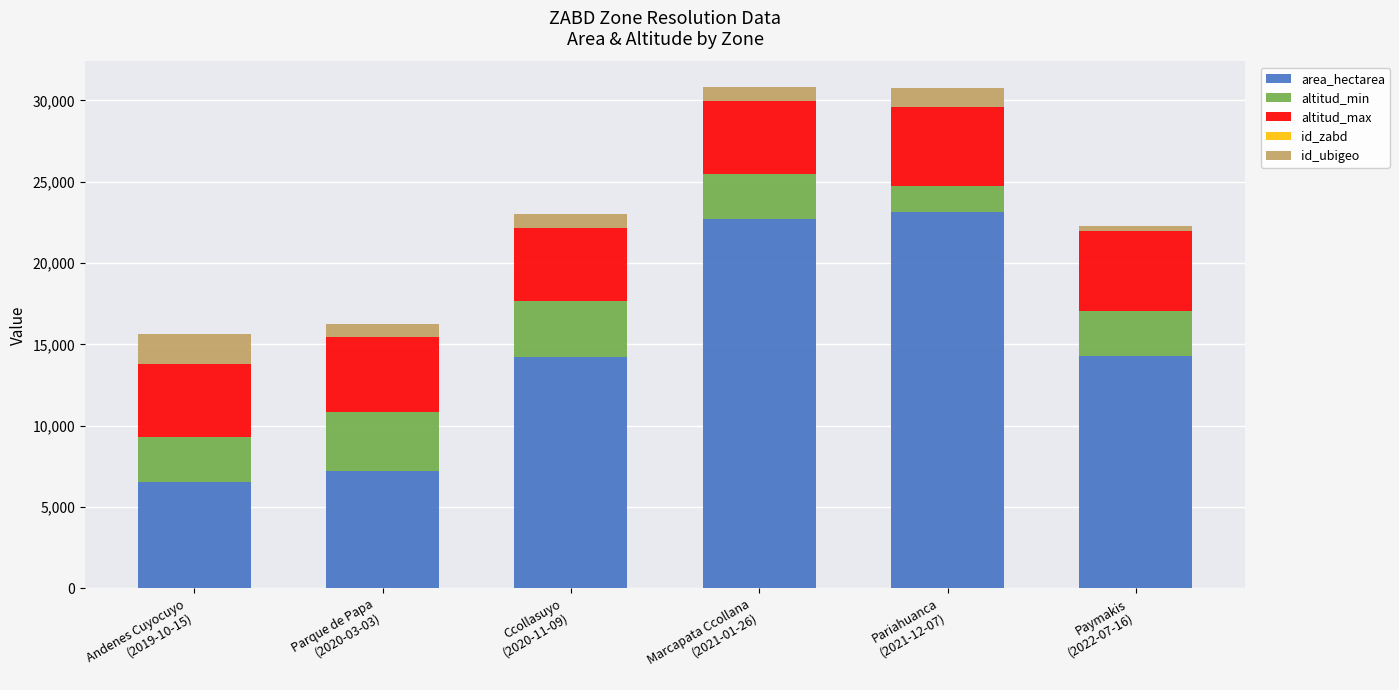

What is the maximum value for area_hectarea?

23136.7